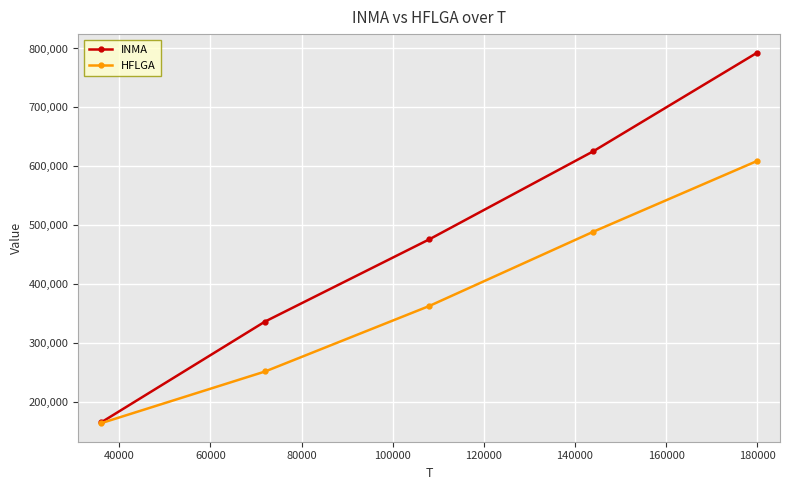

List the series in order of their peak value, highest first.

INMA, HFLGA